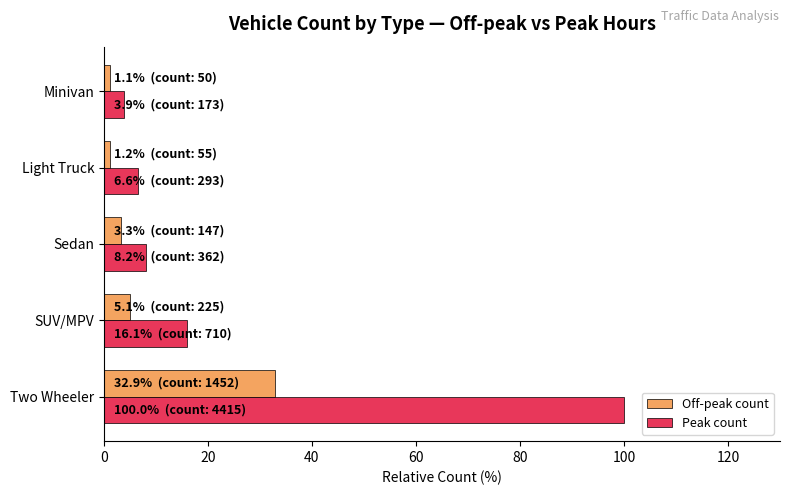

Rank the series by their average value, from lowest to highest.

Off-peak count, Peak count